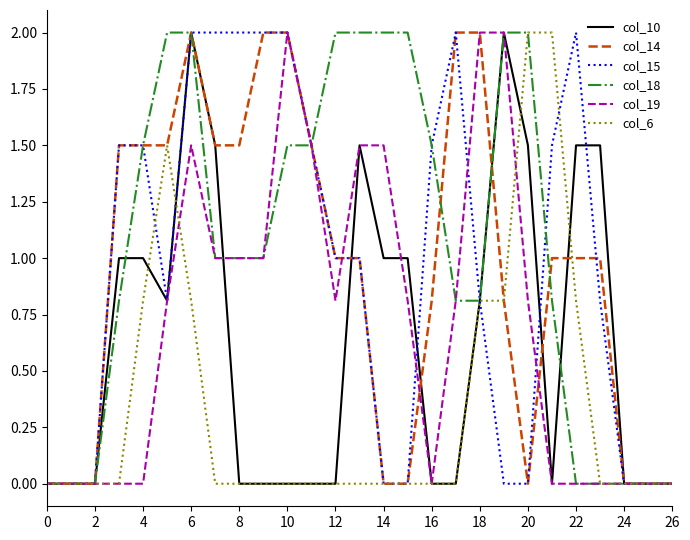

What is the highest value of the col_19 series?

2.0